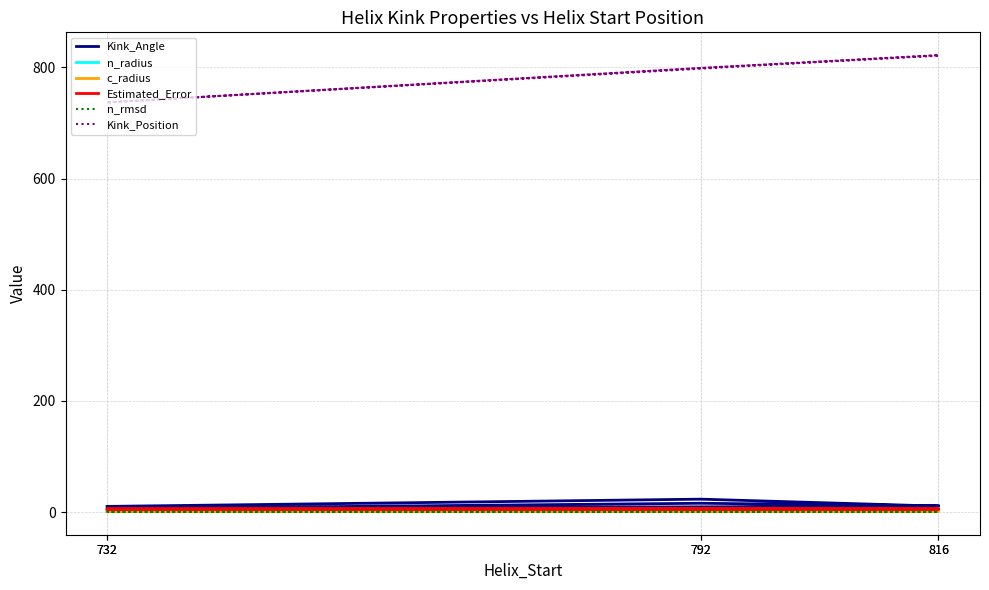

True or false: n_rmsd and n_radius intersect in this chart.

False